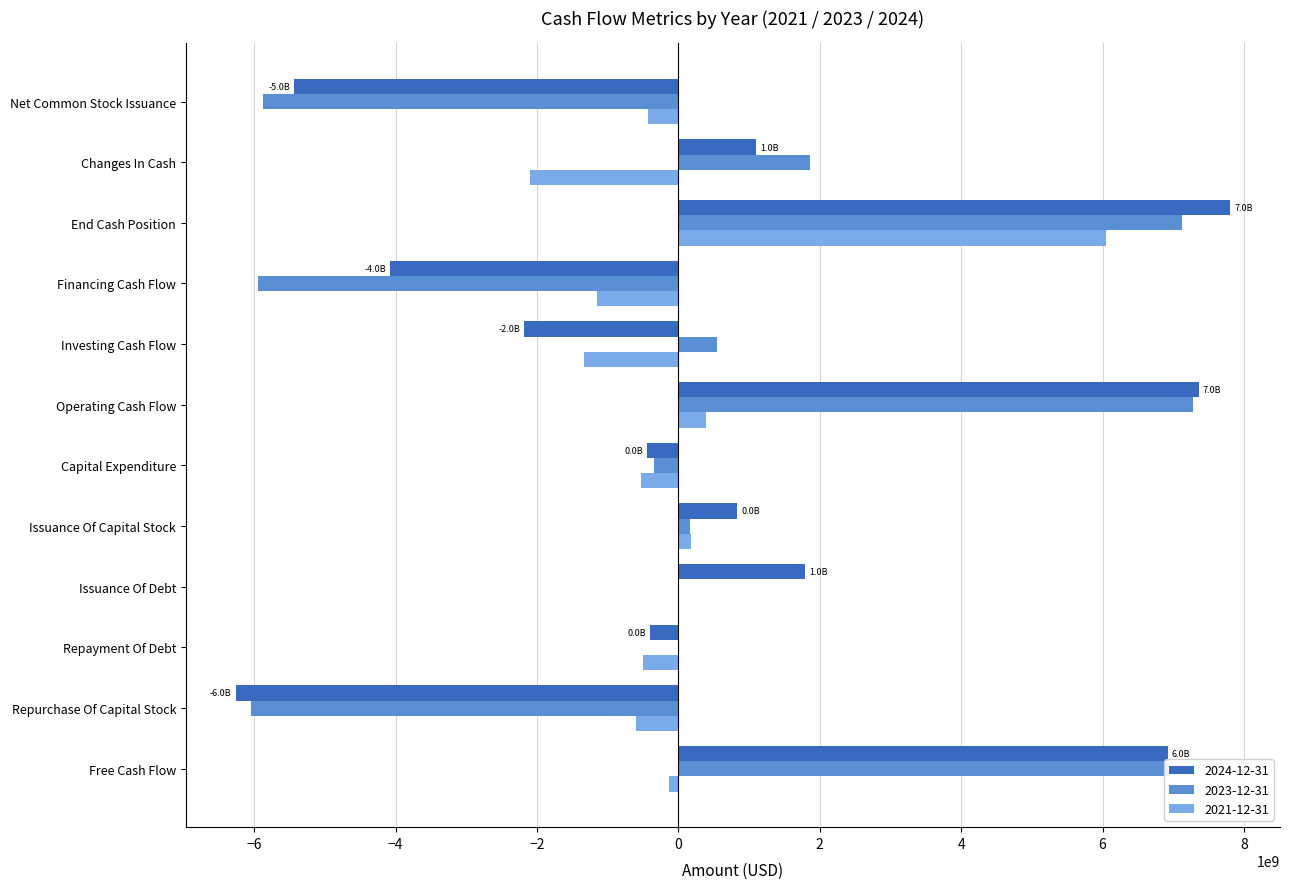

Is it true that 2021-12-31 equals -600022000 at Repurchase Of Capital Stock?

True